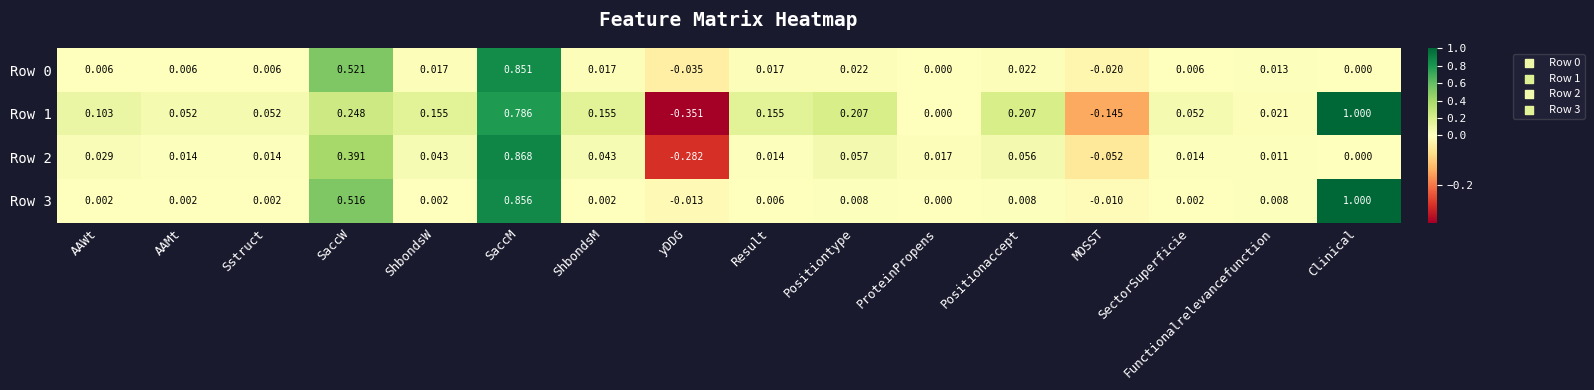

Is the value of Row 3 at MOSST greater than the value of Row 0 at MOSST?

Yes